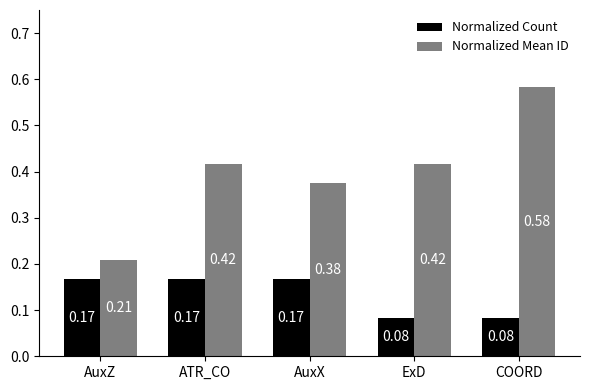

Is the value of Normalized Mean ID at AuxZ greater than the value of Normalized Count at AuxZ?

Yes